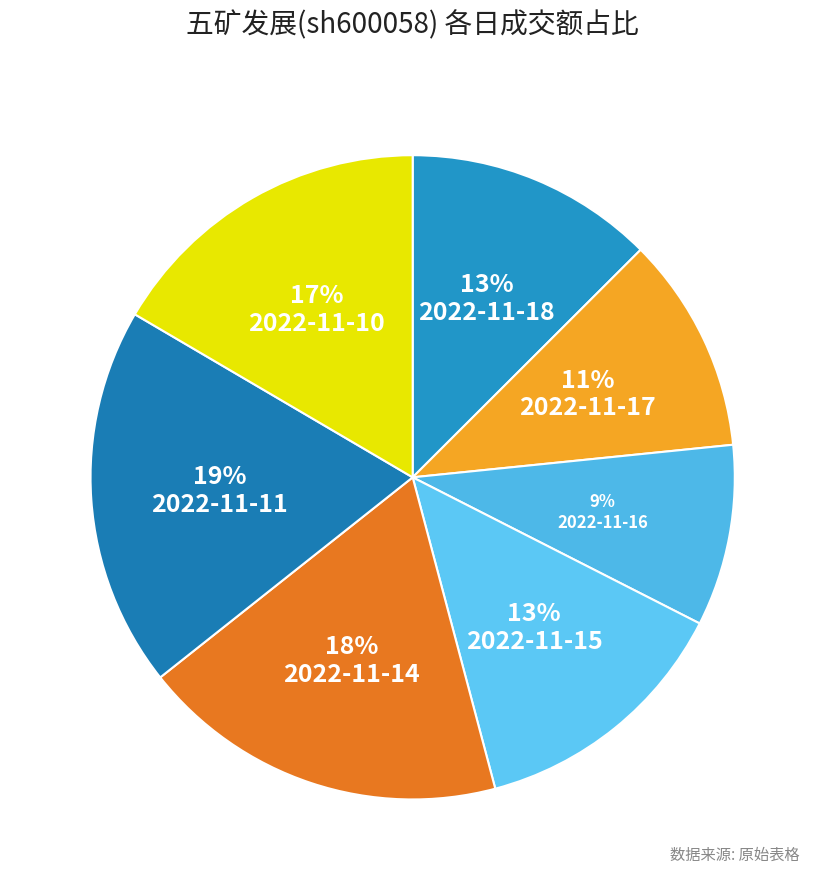

To the nearest percent, what is the average slice percentage?

14%